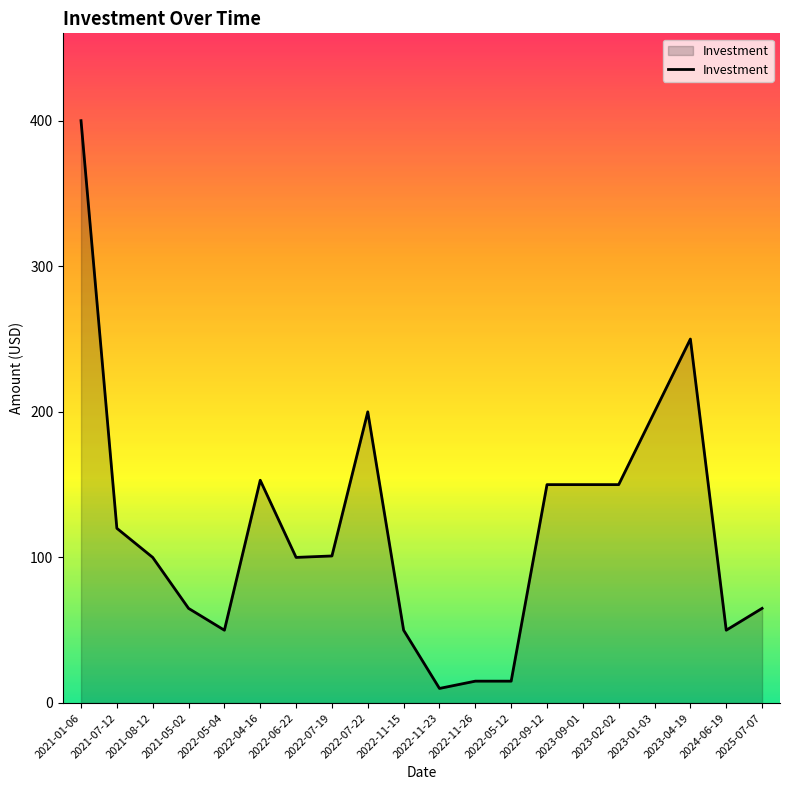

How many lines are shown in the chart?

1